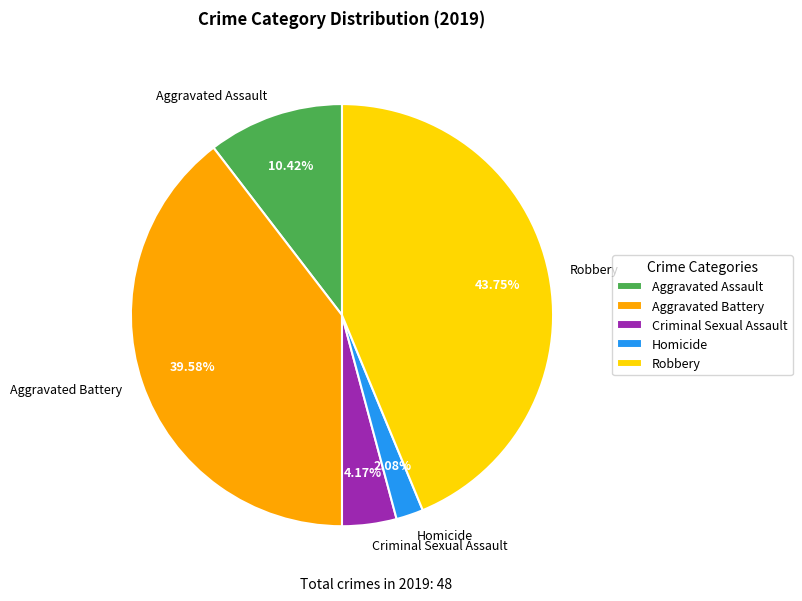

What is the ratio of the value at Aggravated Assault to the value at Homicide?

5.0